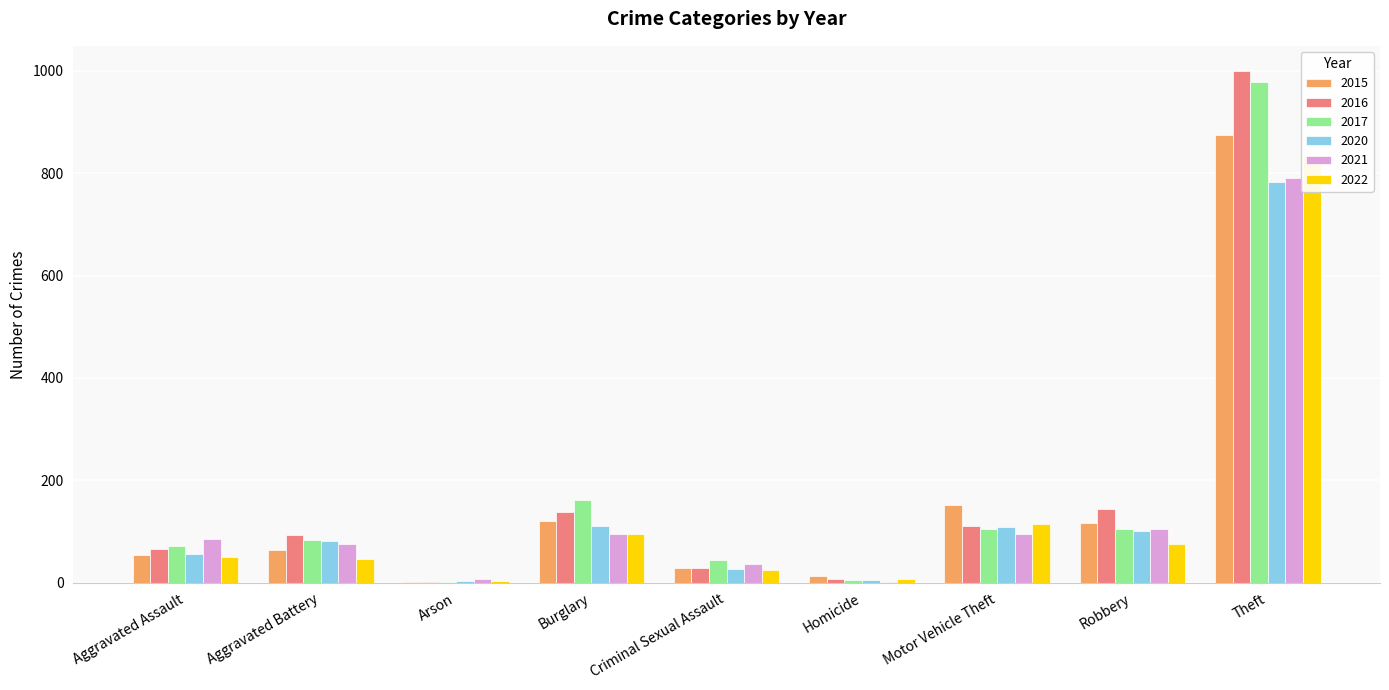

Is it true that 2020 equals 783 at Theft?

True